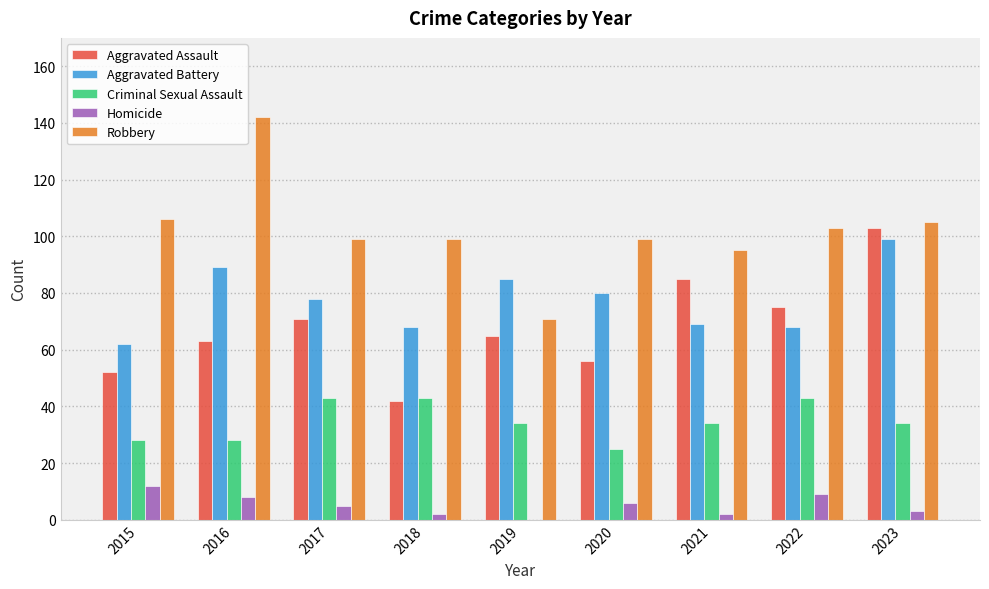

What is the maximum value for Criminal Sexual Assault?

43